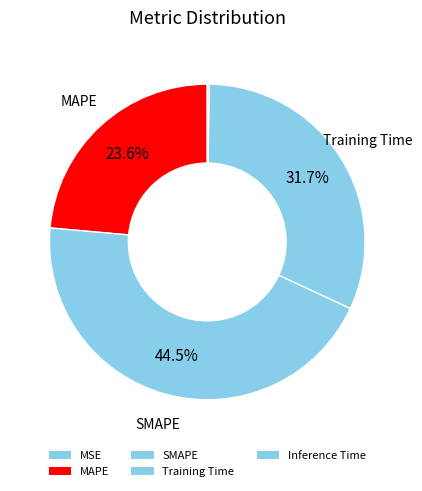

What percentage is the MAPE slice, to the nearest percent?

24%